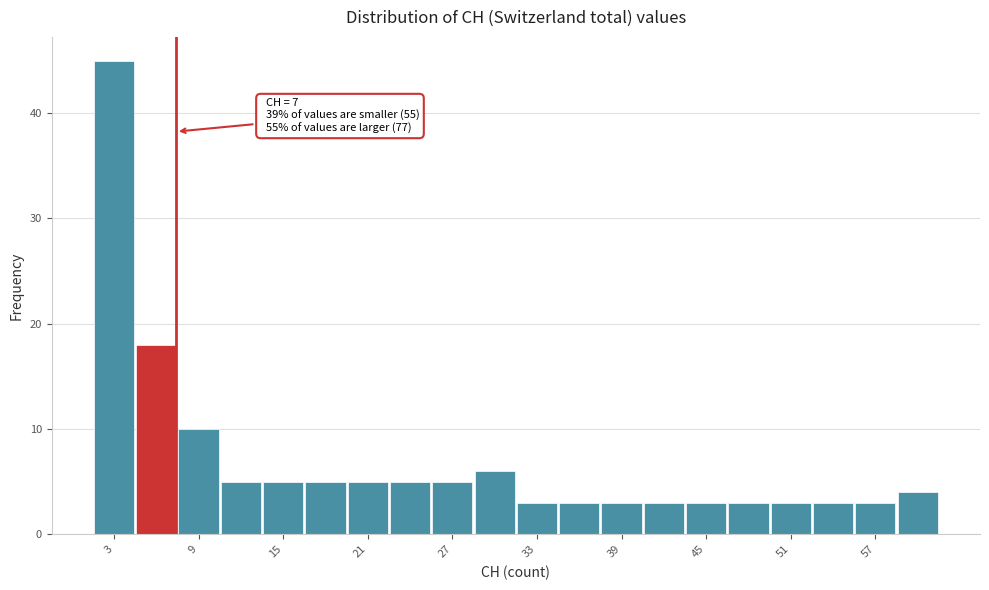

Read against the x-axis, roughly where is the centre of the tallest bar?

3